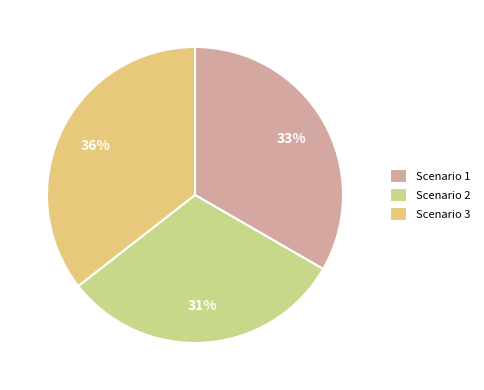

Which slice is the largest?

Scenario 3